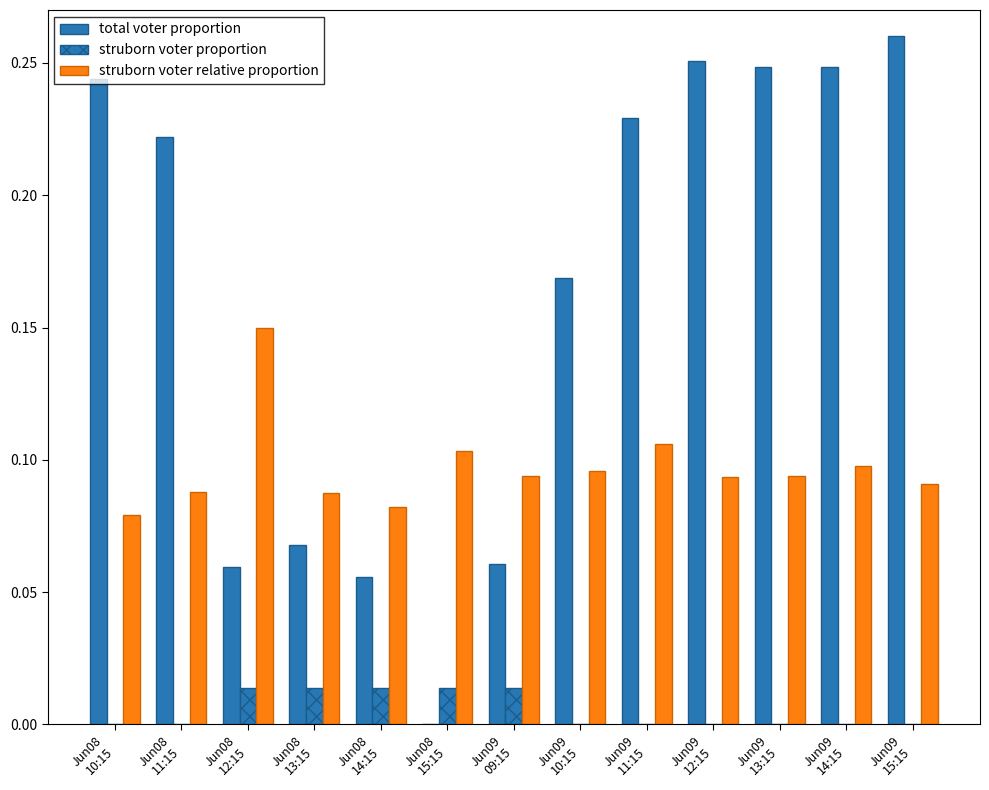

What position from the right is Jun08
14:15?

9